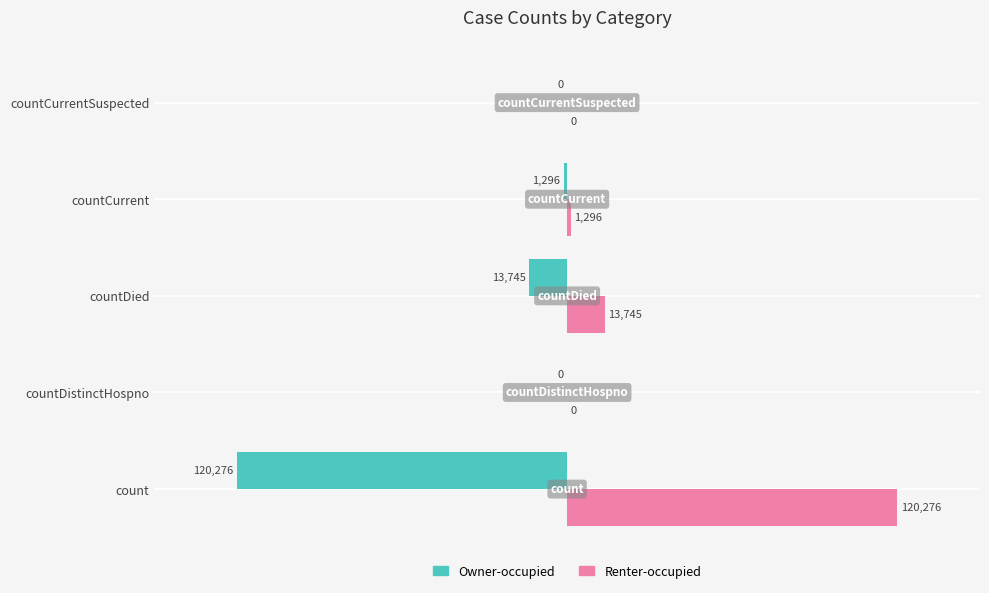

The Renter-occupied series shows 120276 at count. True or false?

True